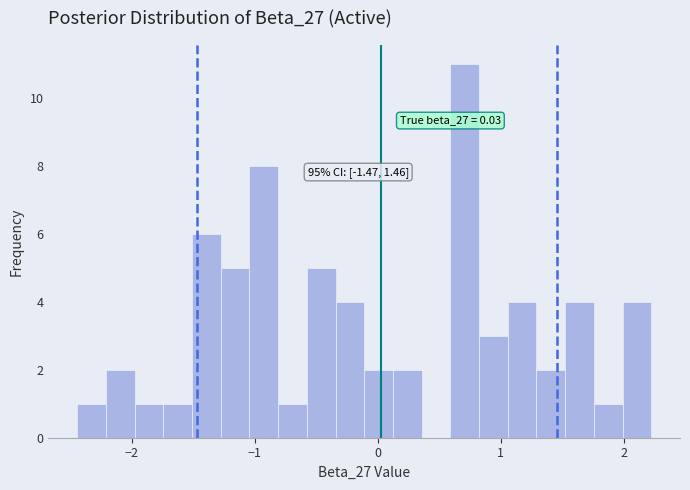

Read against the x-axis, roughly where is the centre of the tallest bar?

0.7